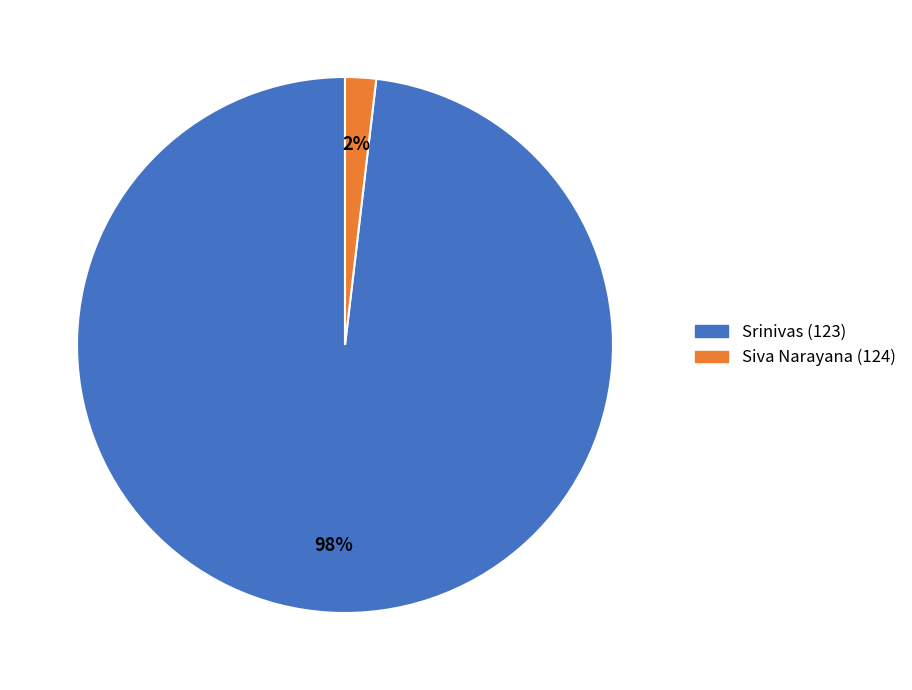

Is the sum of Siva Narayana (124) and Srinivas (123) greater than half?

Yes